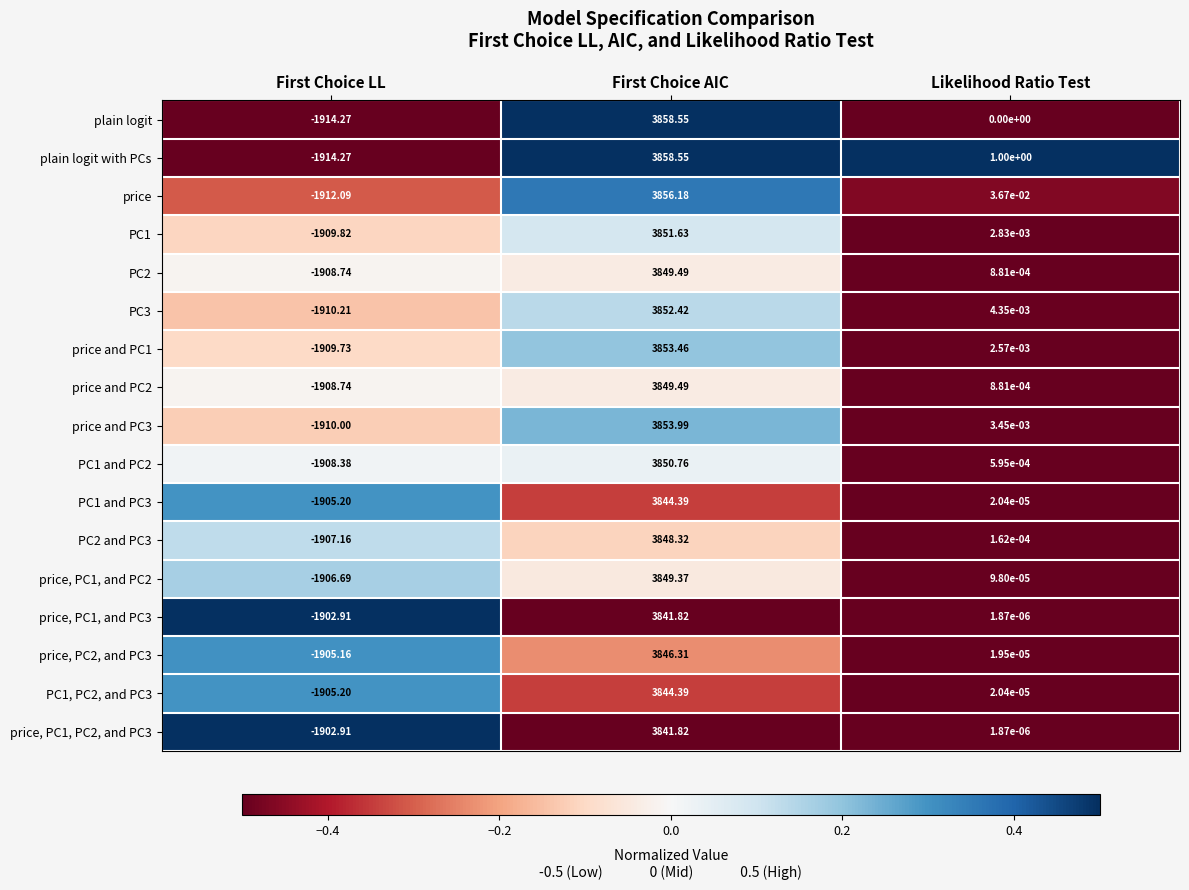

Between First Choice LL and Likelihood Ratio Test, which series saw the biggest shift?

plain logit with PCs